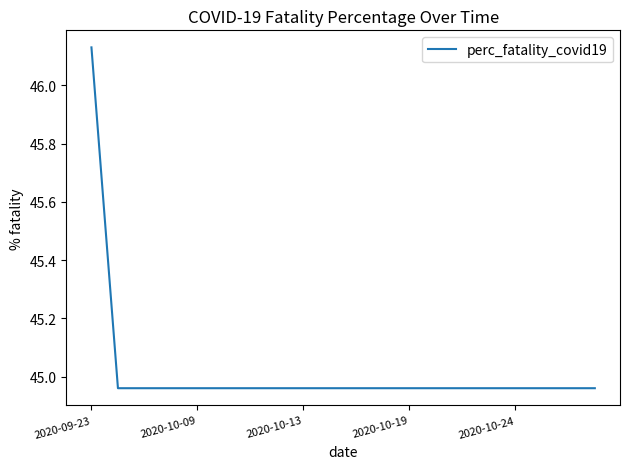

What is the difference between the maximum and minimum values?

1.2